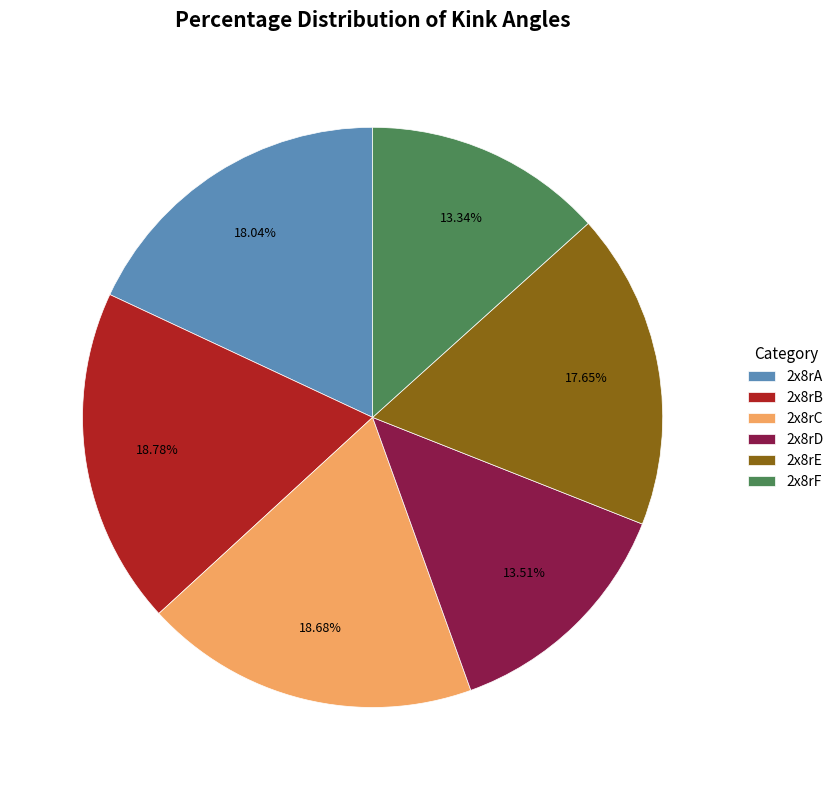

To the nearest percent, what percentage of the pie is 2x8rA?

18%